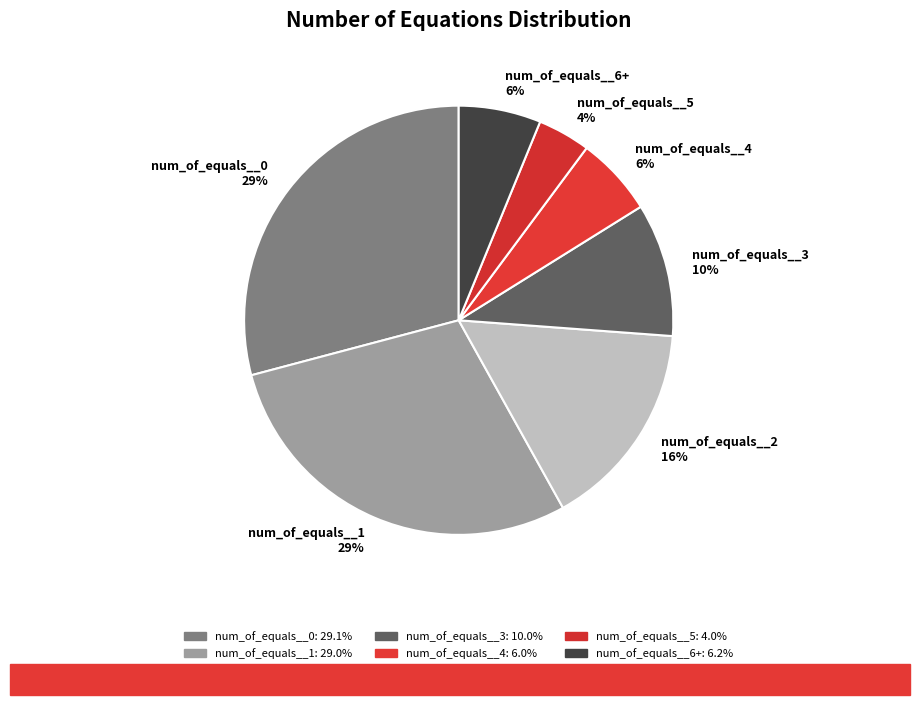

Do num_of_equals__6+ 6% and num_of_equals__1 29% together represent more than half of the pie?

No